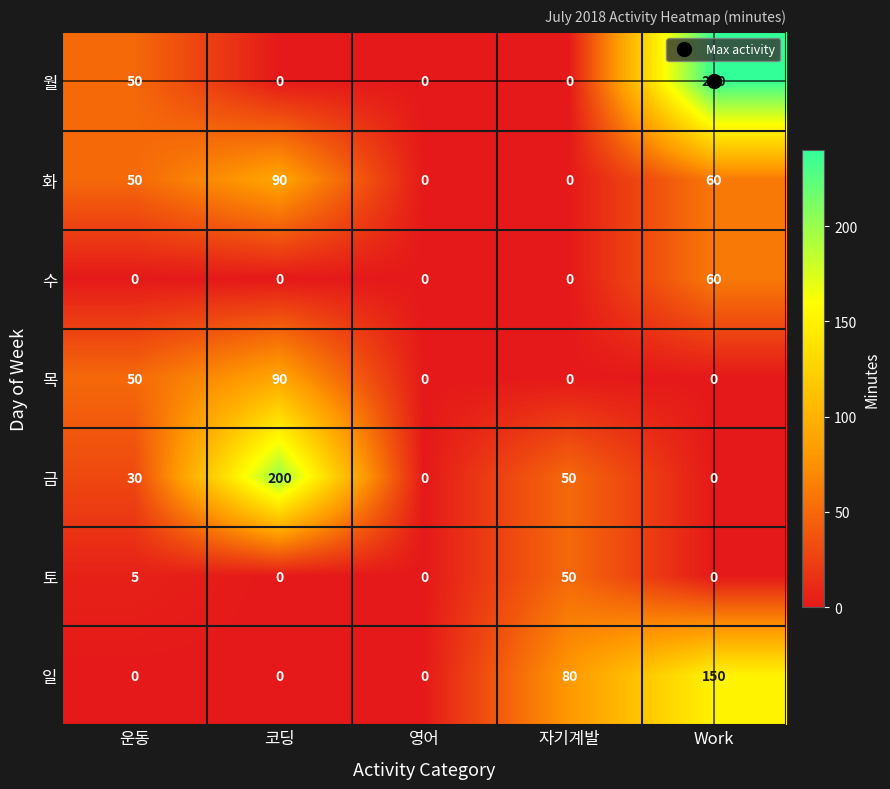

Which series has the widest spread of values?

월